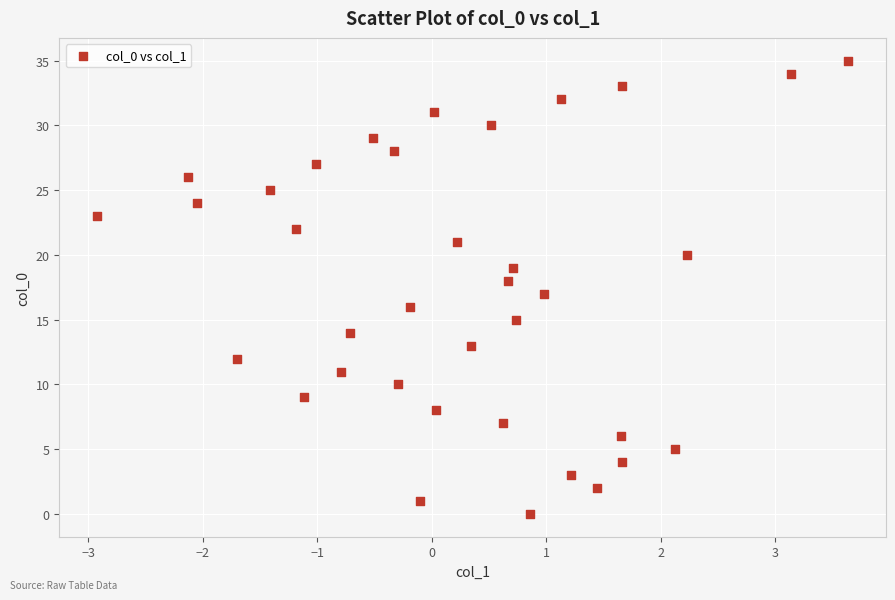

What is the range of Y values (max minus min)?

35